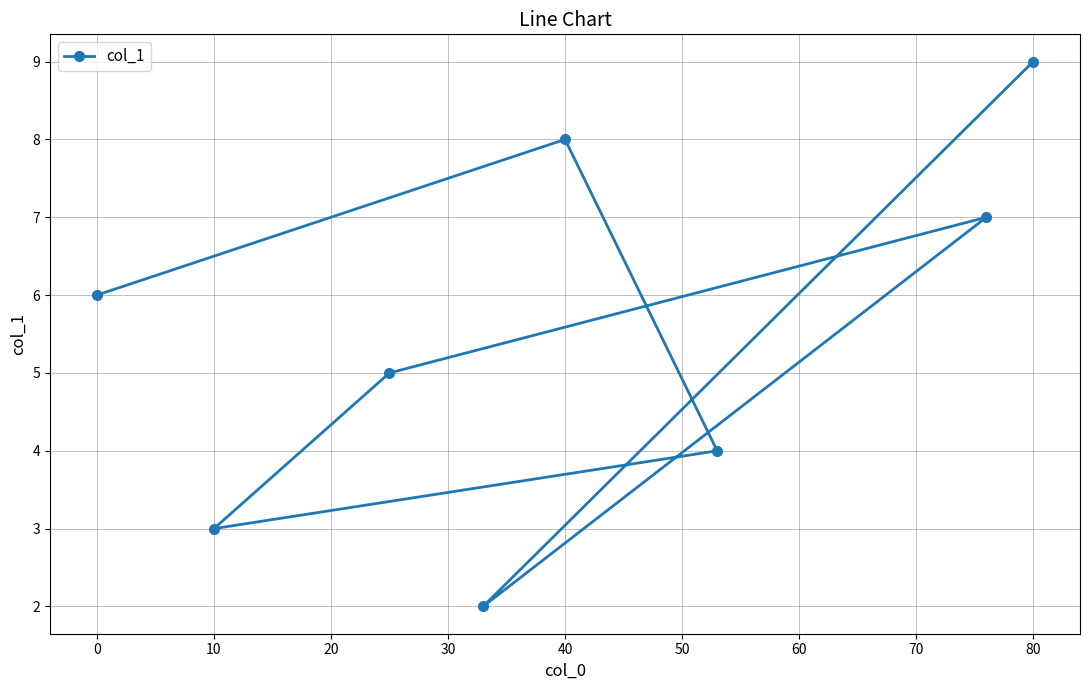

Is it true that the value at 40 is 8?

True